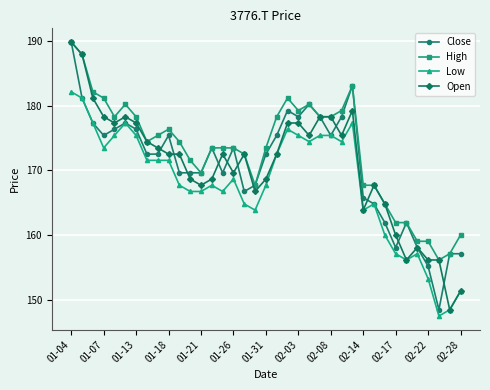

What is the highest value of the Open series?

189.9